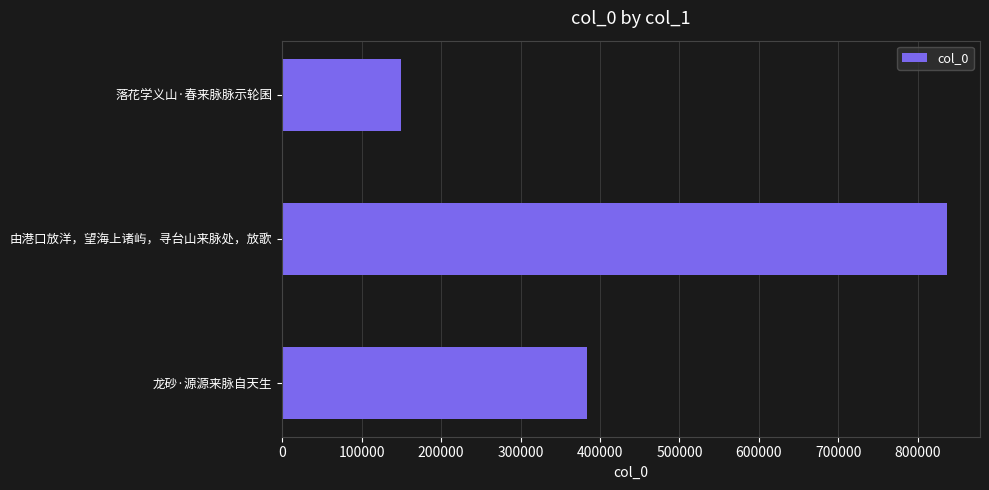

What value does the data have at 龙砂·源源来脉自天生?

383824